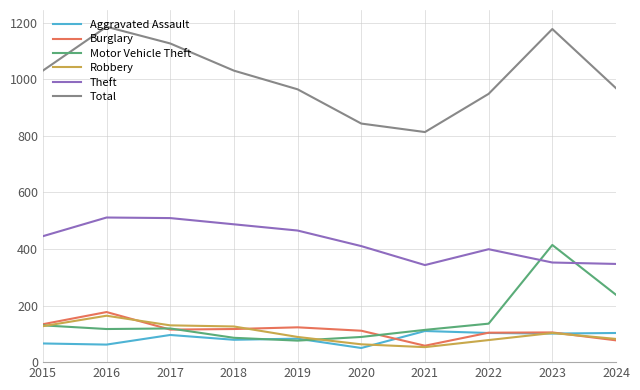

Is this an area chart (filled region under the line)?

No